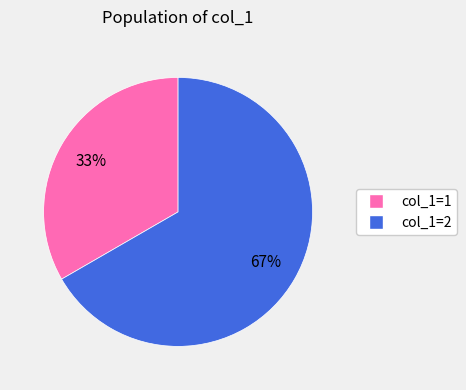

Between col_1=1 and col_1=2, which is larger?

col_1=2